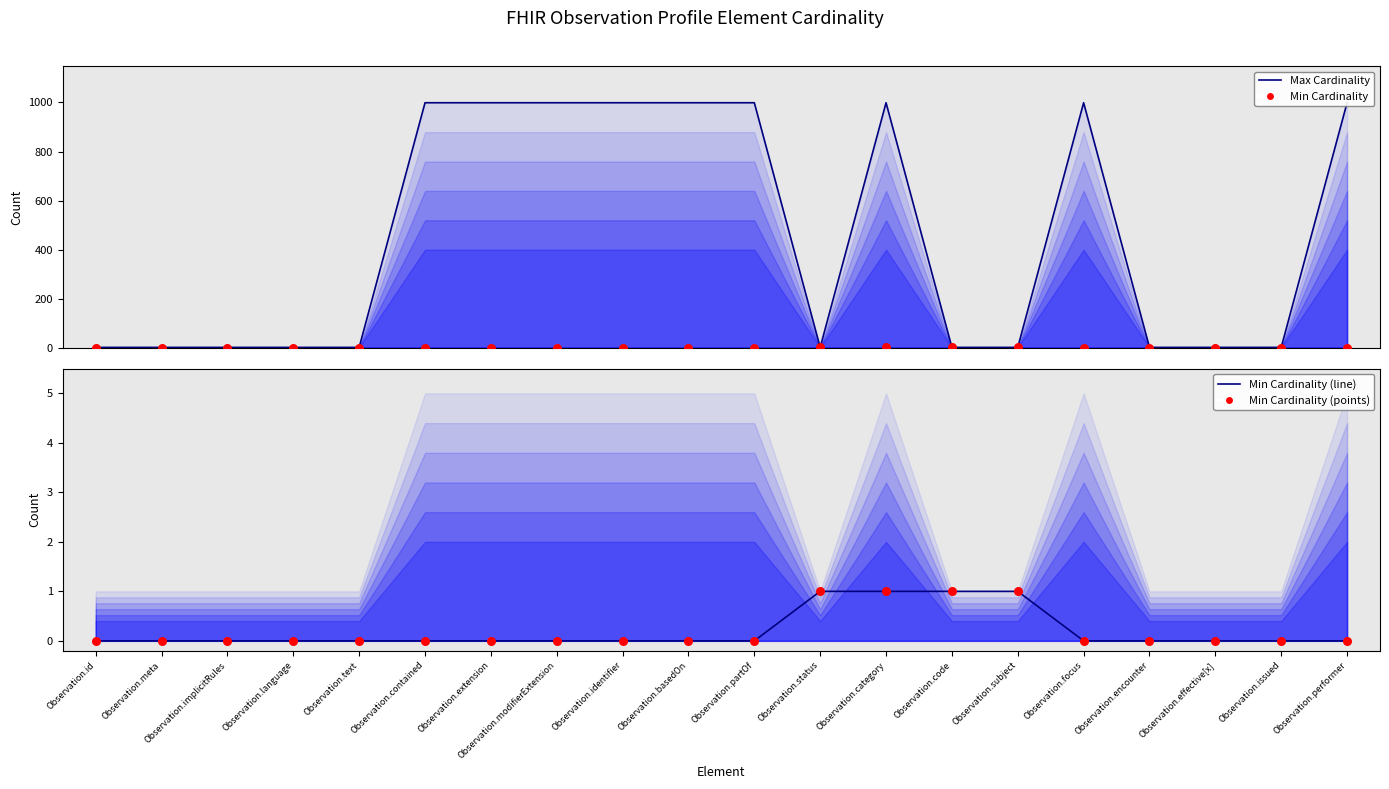

Is the value of Min Cardinality (points) at Observation.issued greater than the value of Min Cardinality (line) at Observation.category?

No